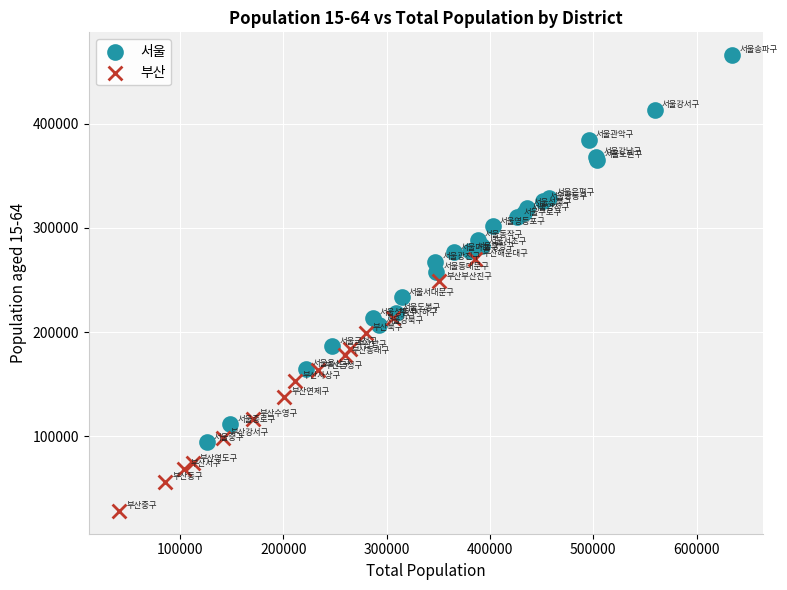

Which series has the largest Y range (max minus min)?

서울